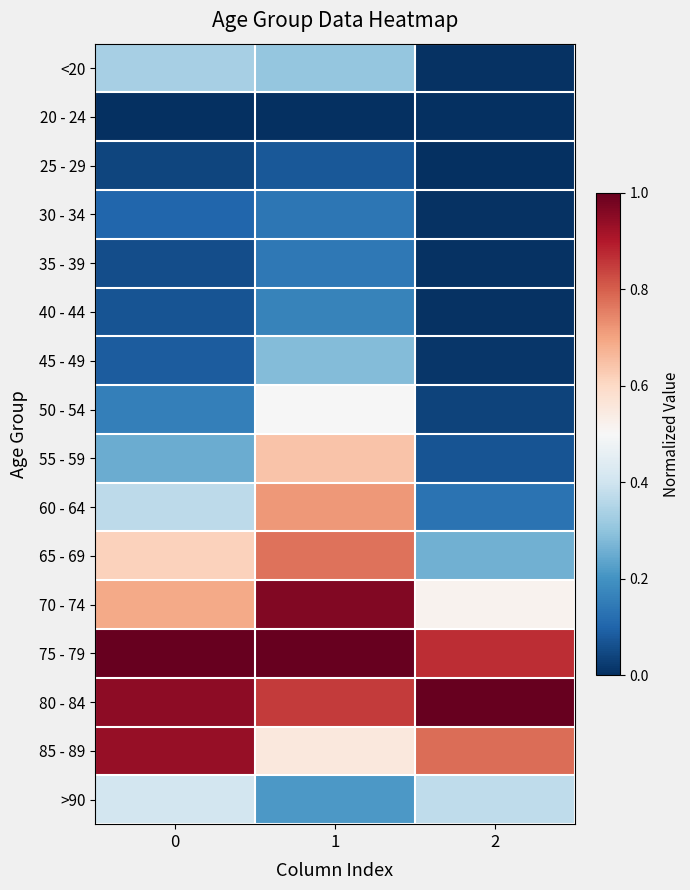

Reading right to left, what are all the values shown in this chart?

<20: 2=0.0	1=0.3	0=0.3
20 - 24: 2=0.0	1=0.0	0=0.0
25 - 29: 2=0.0	1=0.1	0=0.0
30 - 34: 2=0.0	1=0.1	0=0.1
35 - 39: 2=0.0	1=0.1	0=0.1
40 - 44: 2=0.0	1=0.2	0=0.1
45 - 49: 2=0.0	1=0.3	0=0.1
50 - 54: 2=0.0	1=0.5	0=0.2
55 - 59: 2=0.1	1=0.6	0=0.3
60 - 64: 2=0.1	1=0.7	0=0.4
65 - 69: 2=0.3	1=0.8	0=0.6
70 - 74: 2=0.5	1=1.0	0=0.7
75 - 79: 2=0.9	1=1.0	0=1.0
80 - 84: 2=1.0	1=0.9	0=0.9
85 - 89: 2=0.8	1=0.6	0=0.9
>90: 2=0.4	1=0.2	0=0.4